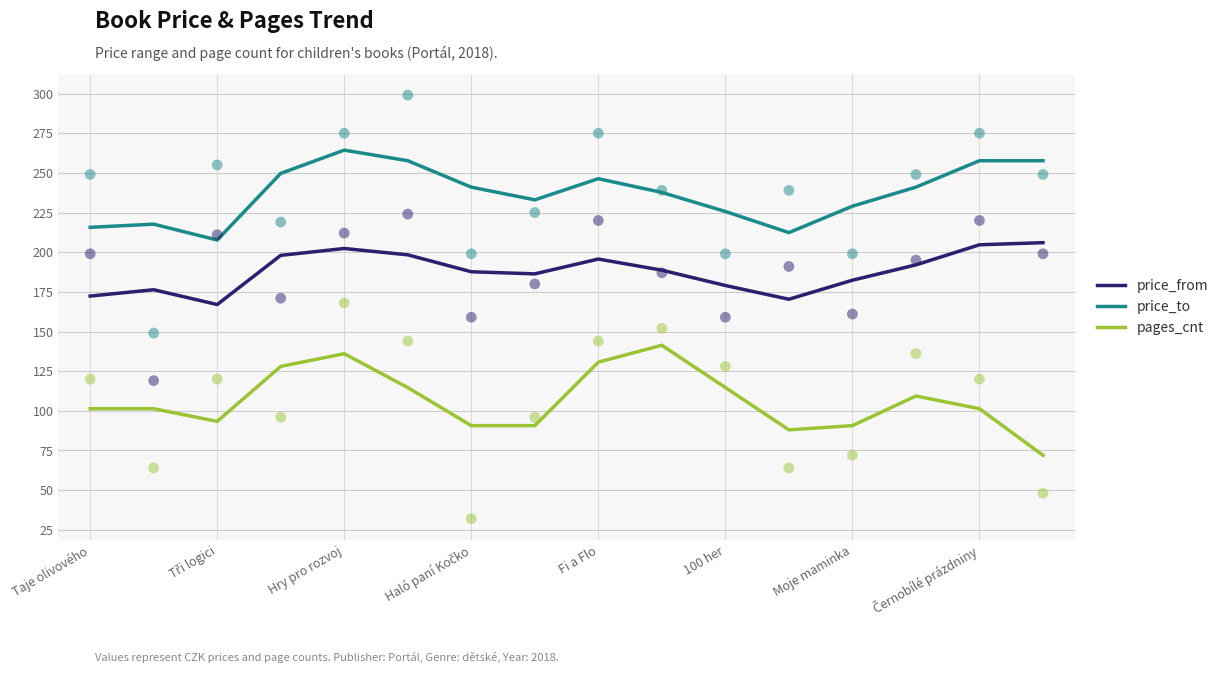

What is the highest value of the price_to series?

264.3